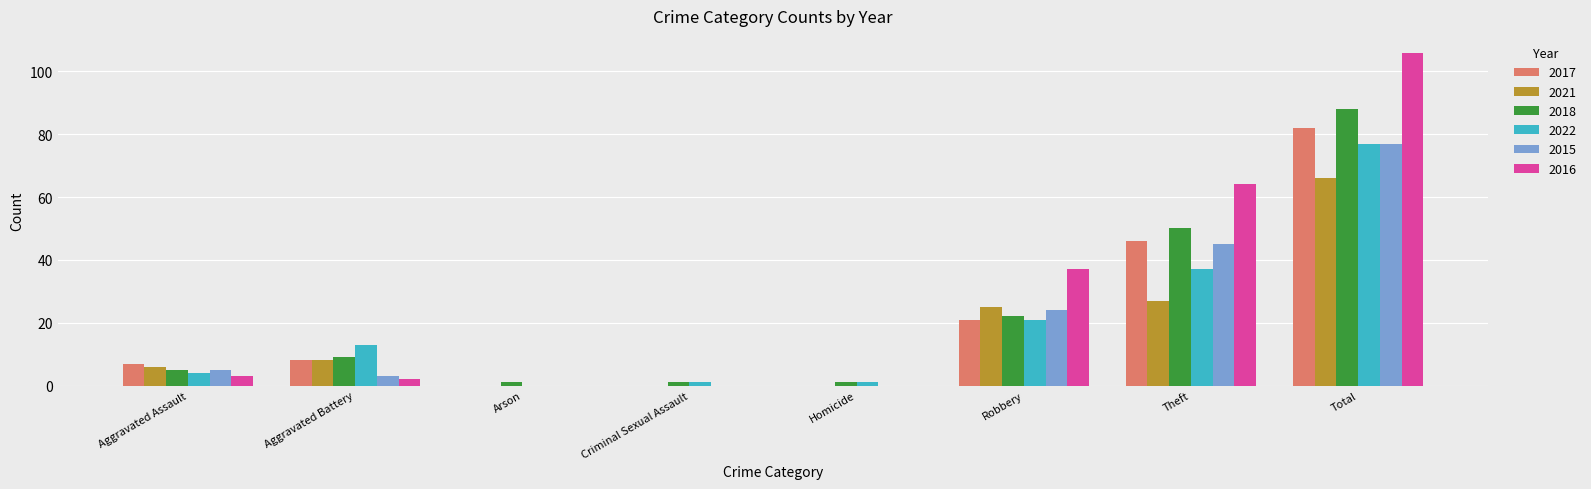

What is the total value across all series at Aggravated Battery?

43